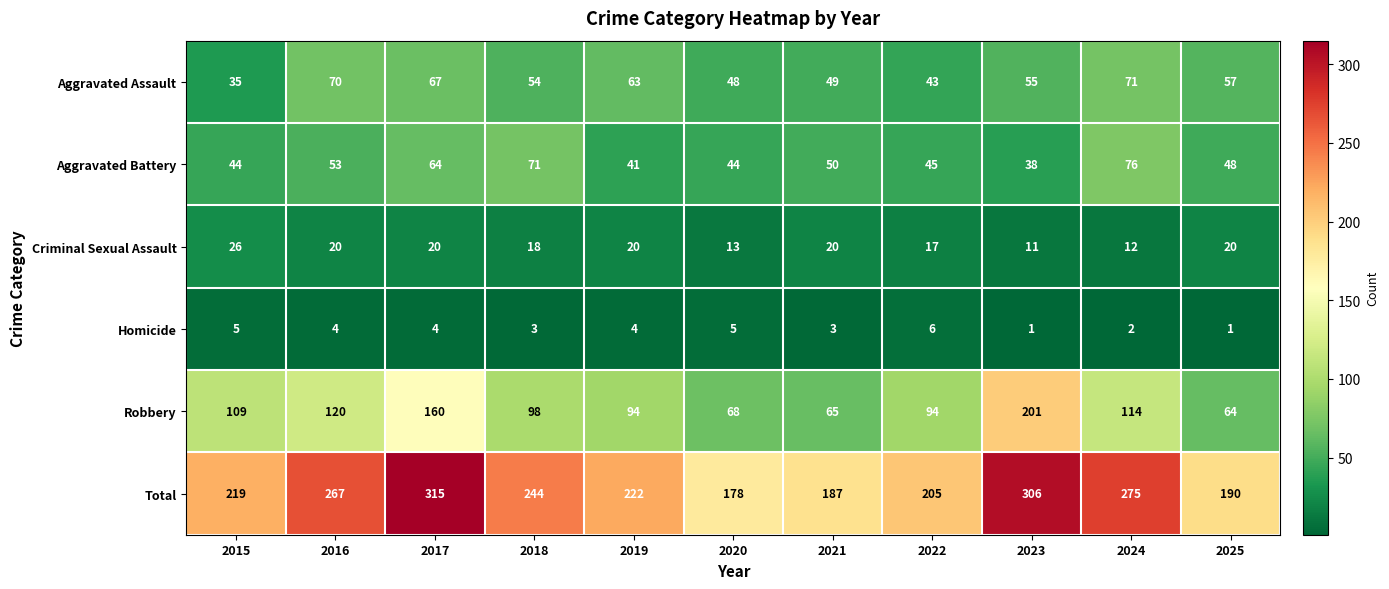

Is it true that Aggravated Battery equals 11 at 2019?

False